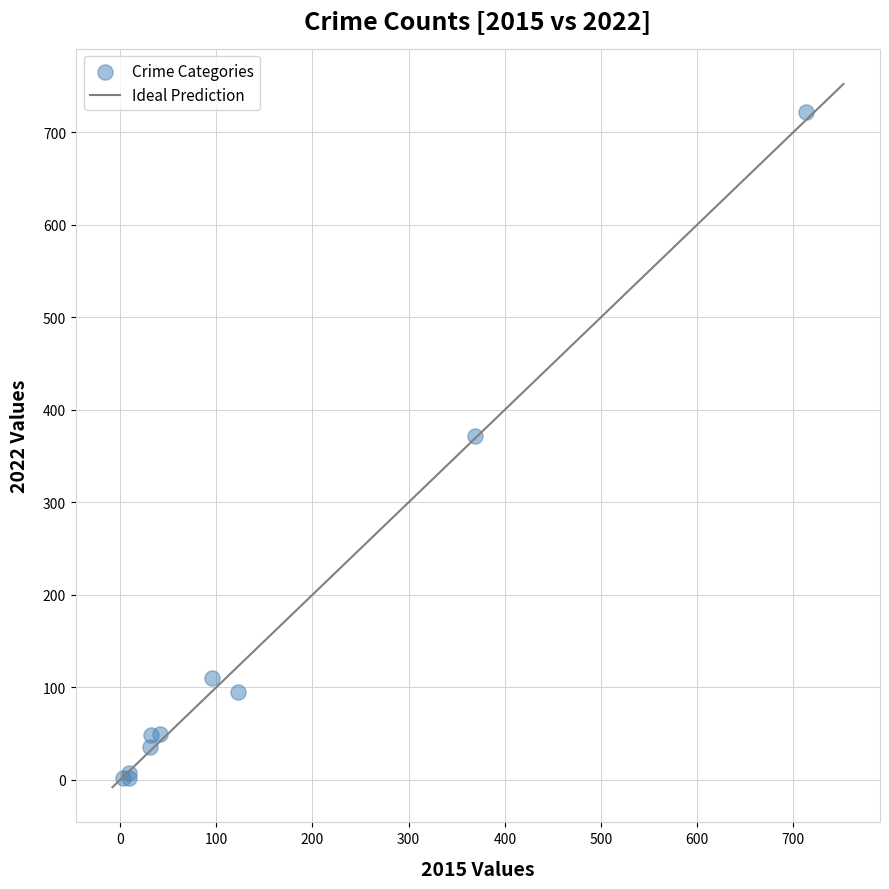

What Y value in the scatter plot is closest to 362?

372